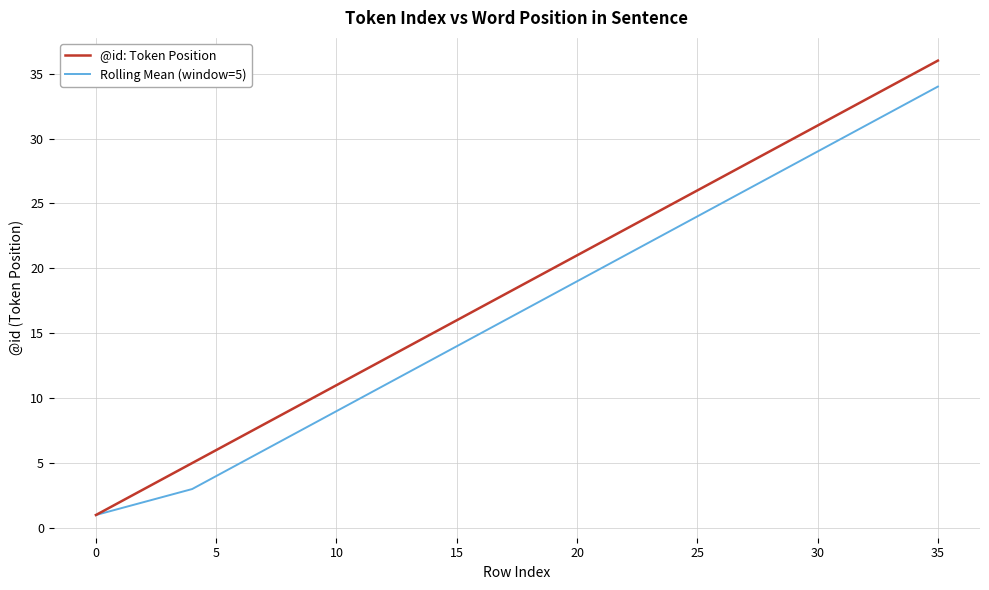

Which series has the largest total across all categories?

@id: Token Position